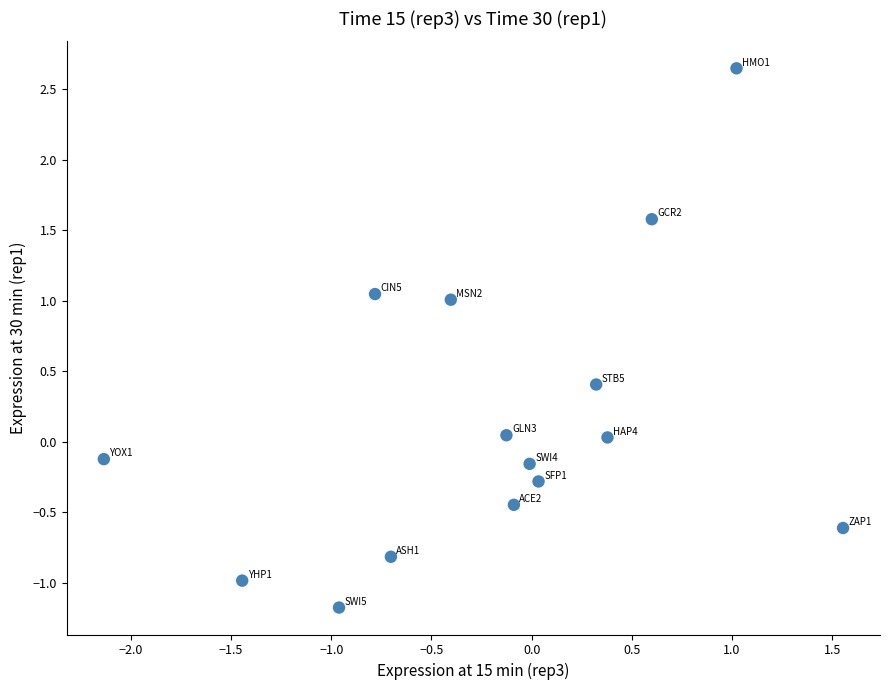

What is the range of Y values (max minus min)?

3.8